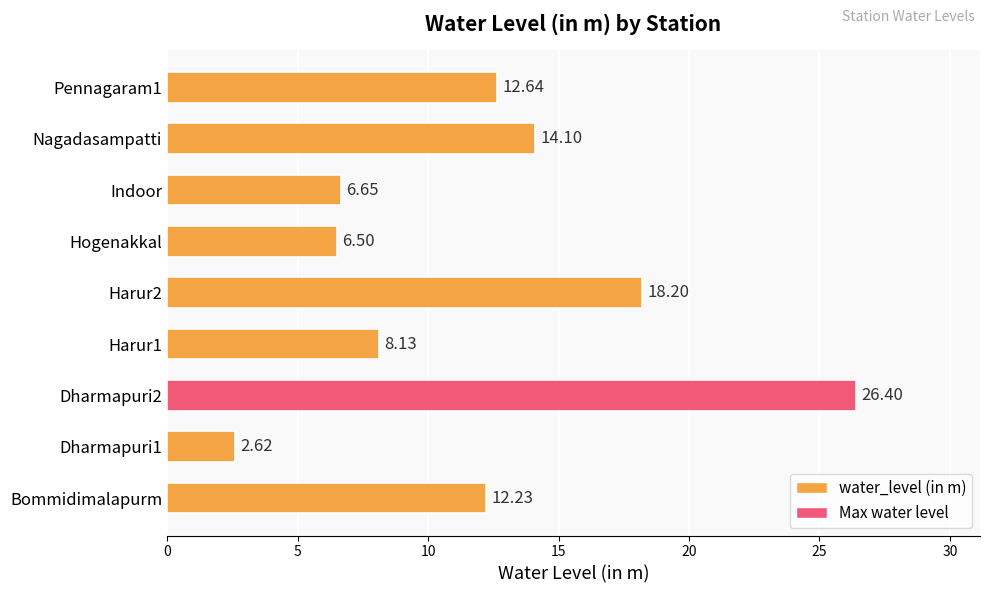

Between Bommidimalapurm and Indoor, which is larger?

Bommidimalapurm